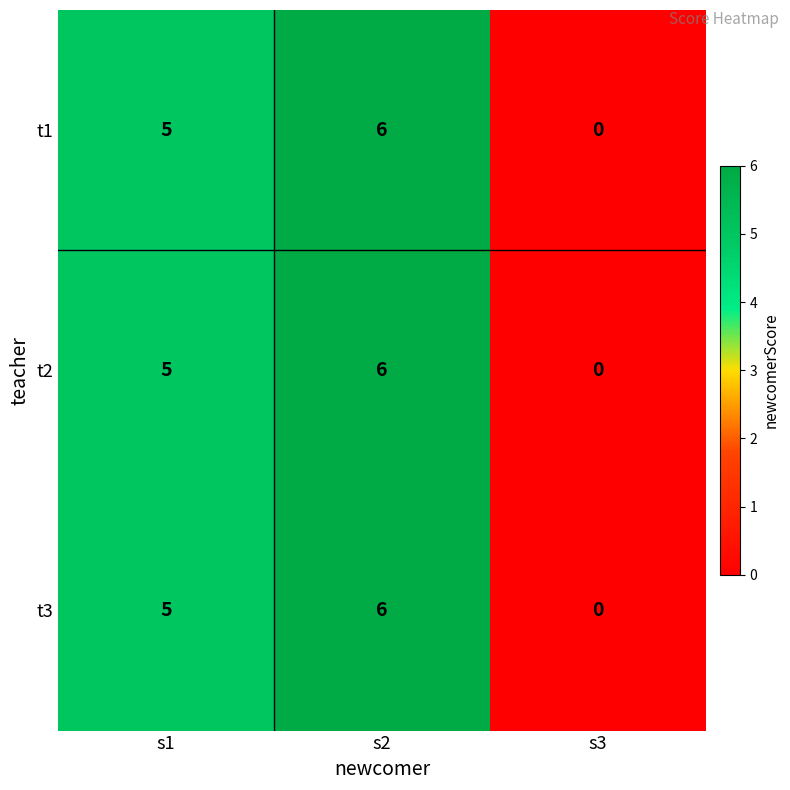

Reading right to left, transcribe all the data shown in this chart.

t1: 0	6	5
t2: 0	6	5
t3: 0	6	5